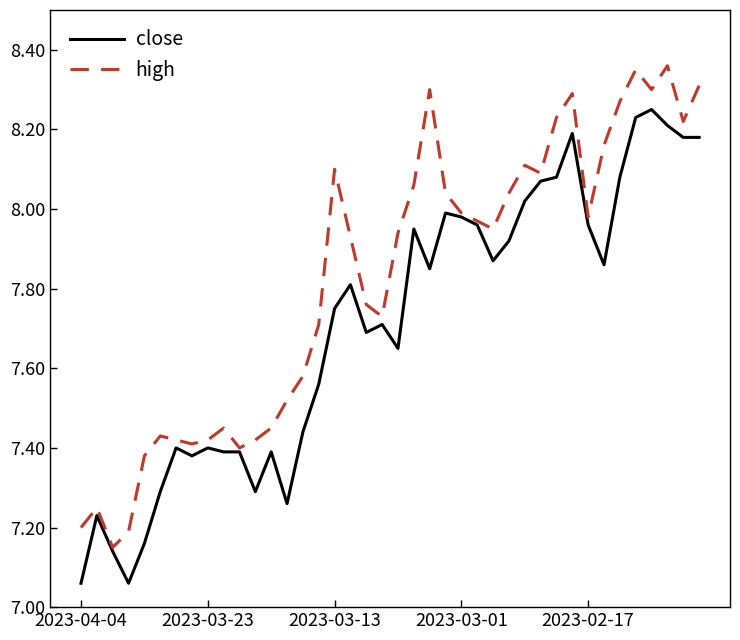

List the series in order of their peak value, highest first.

high, close